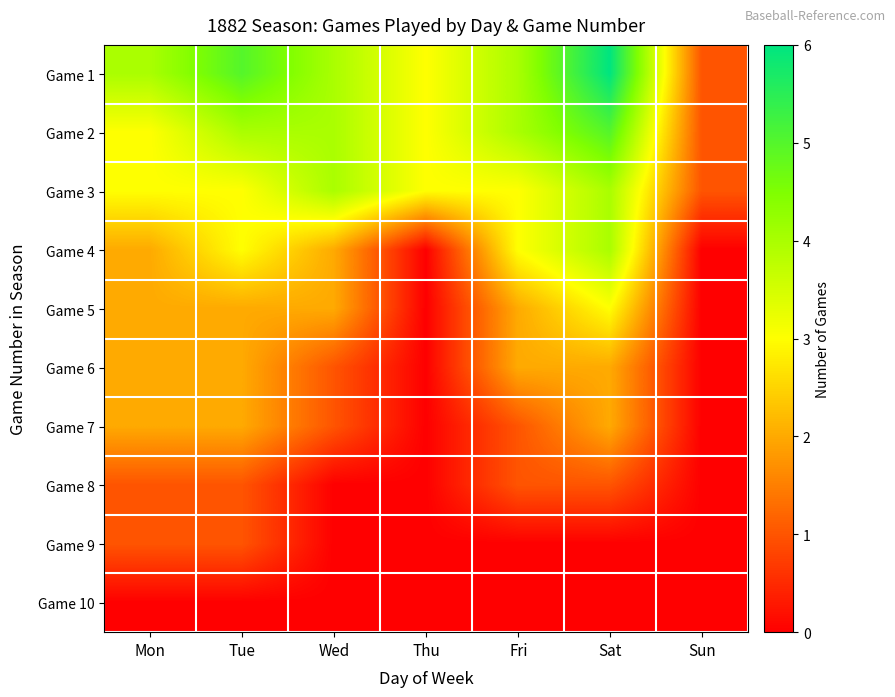

At how many categories does at least one series exceed 4?

2